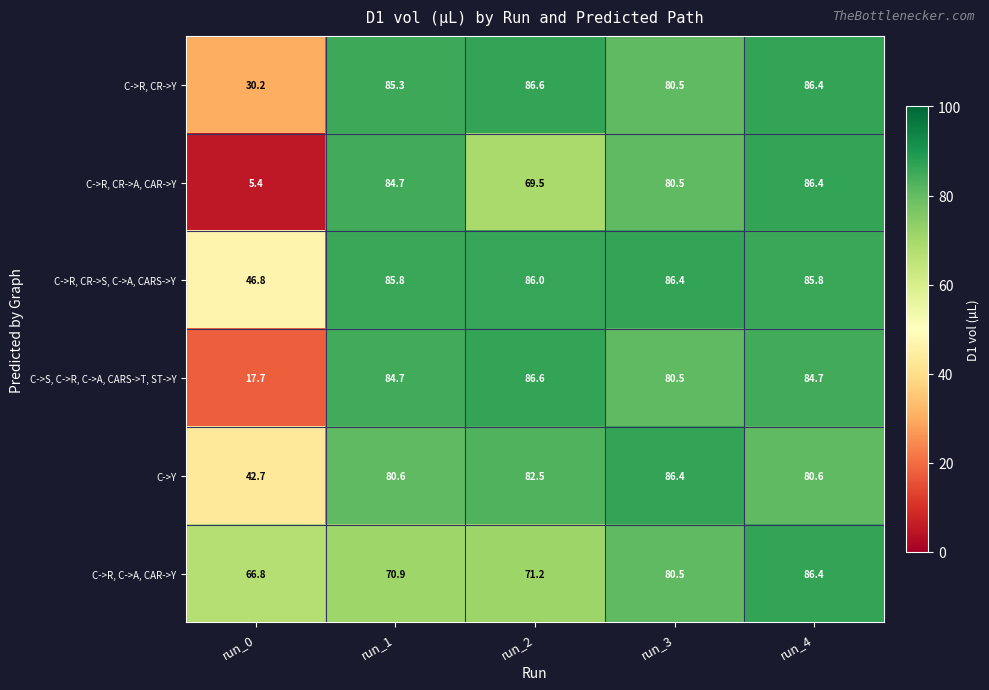

Which series has the largest total across all categories?

C->R, CR->S, C->A, CARS->Y